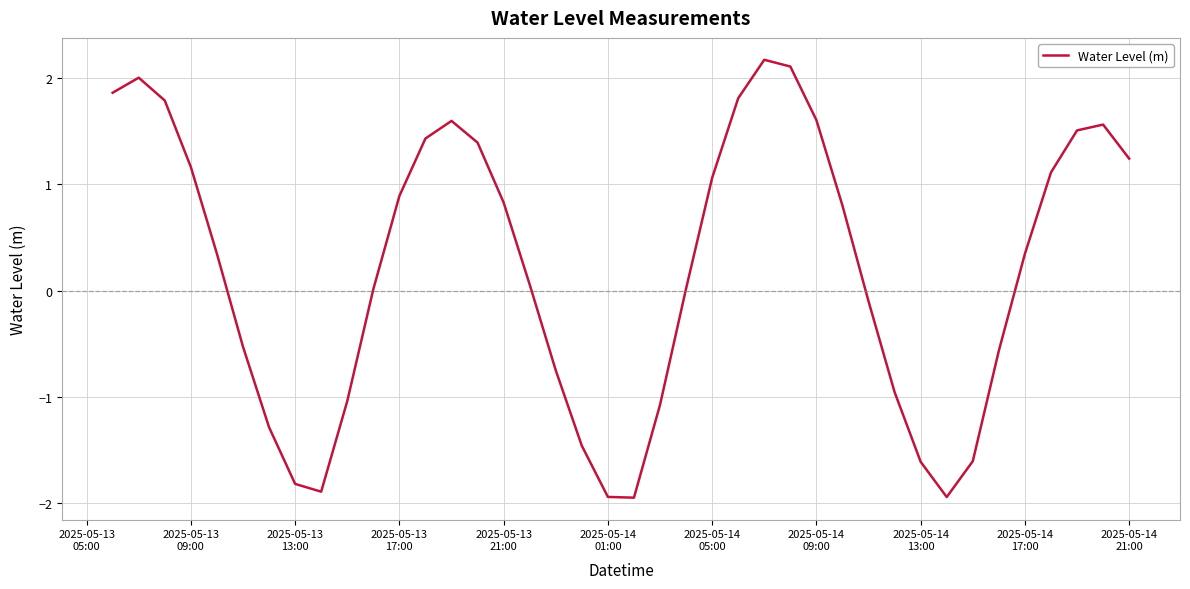

How many distinct data groups are displayed?

1